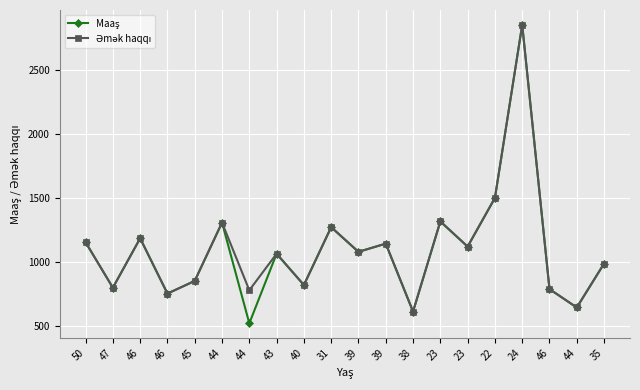

Which series has the widest spread of values?

Maaş